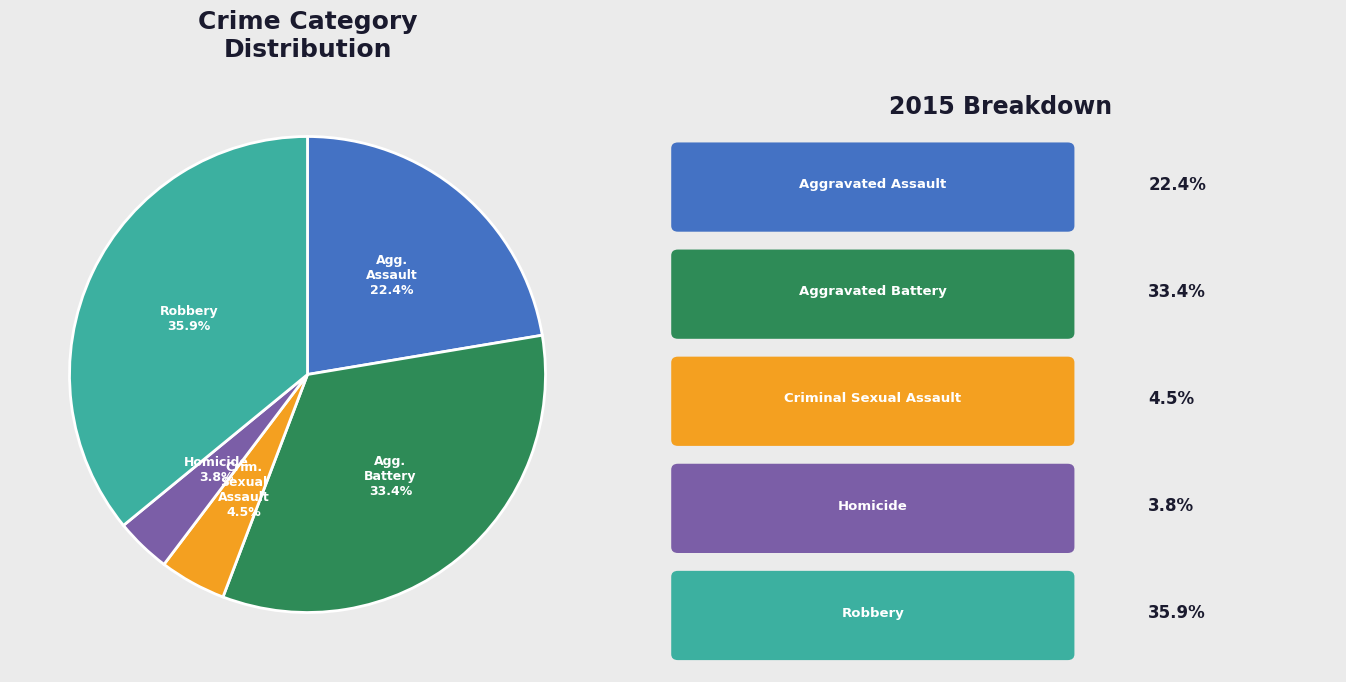

Is there any slice that represents more than half of the pie?

No